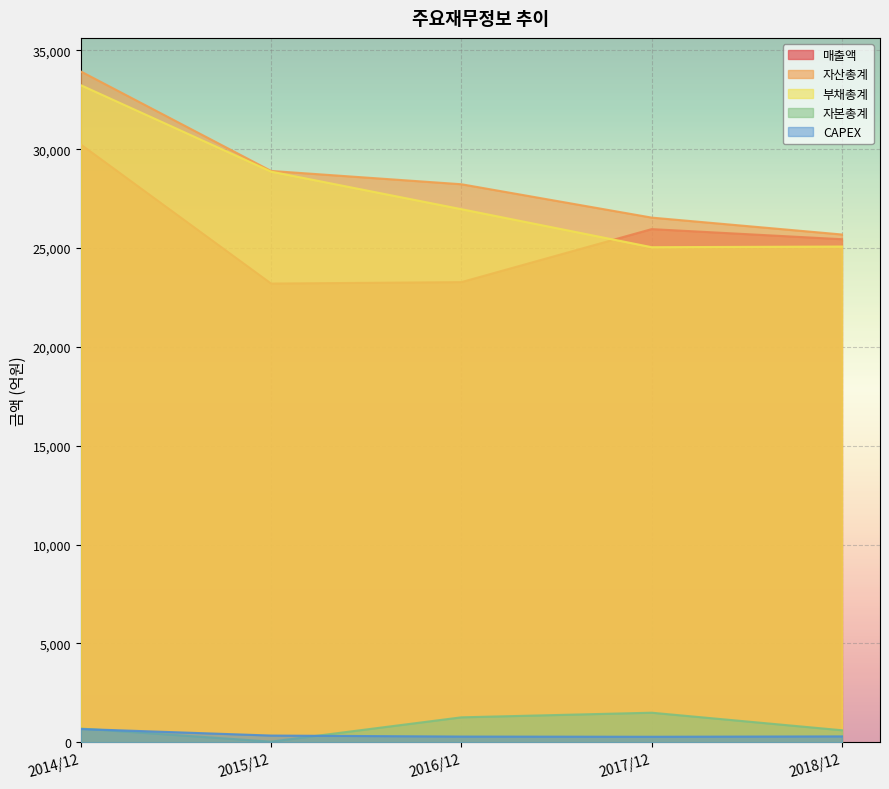

At which category does 매출액 reach its first local valley?

2015/12